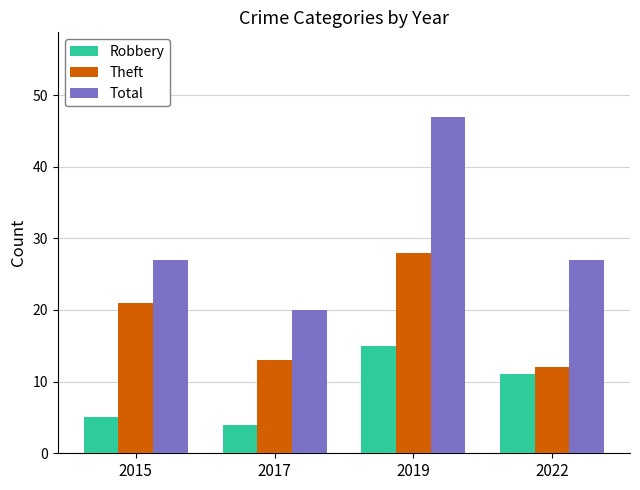

Count the number of data series in this chart.

3